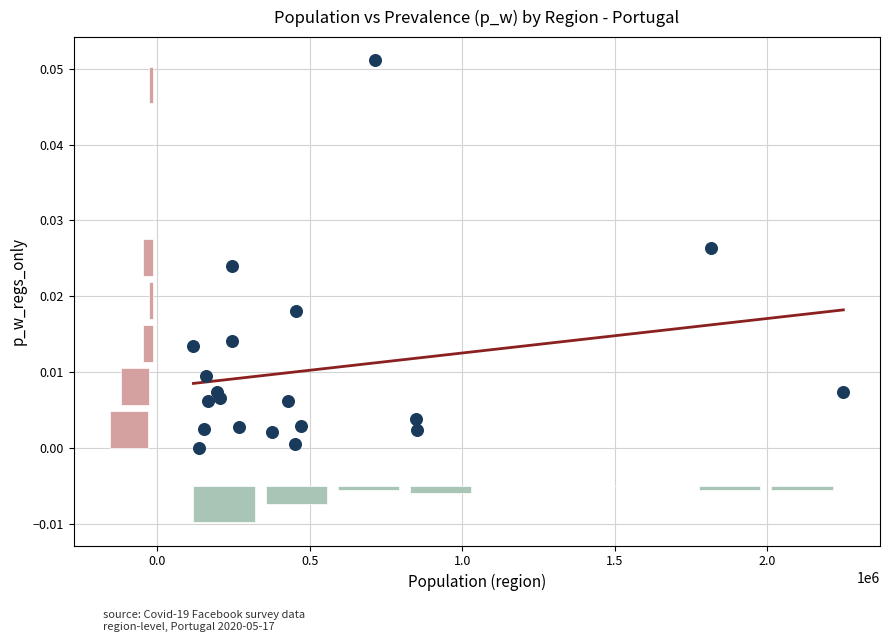

What is the range of X values (max minus min)?

2132027.0